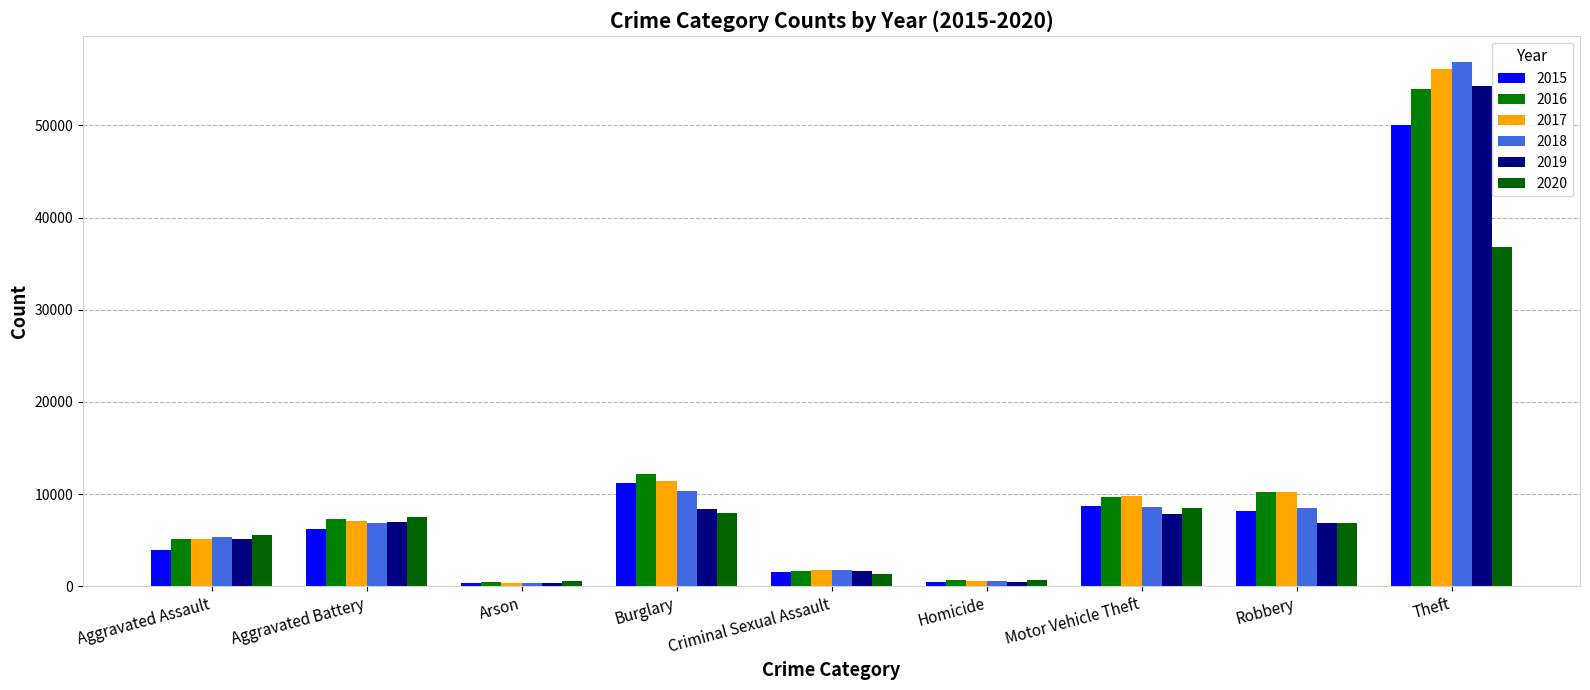

How many values in the 2015 series are below 6222?

4